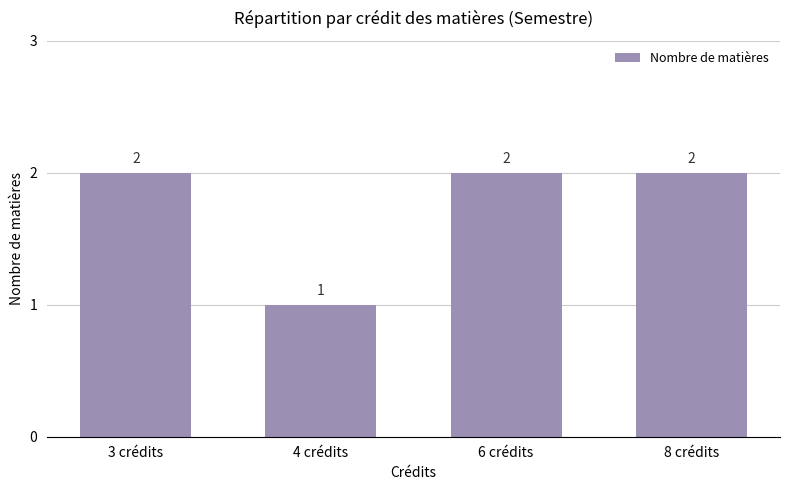

What is the change in value from 4 crédits to 8 crédits?

+1